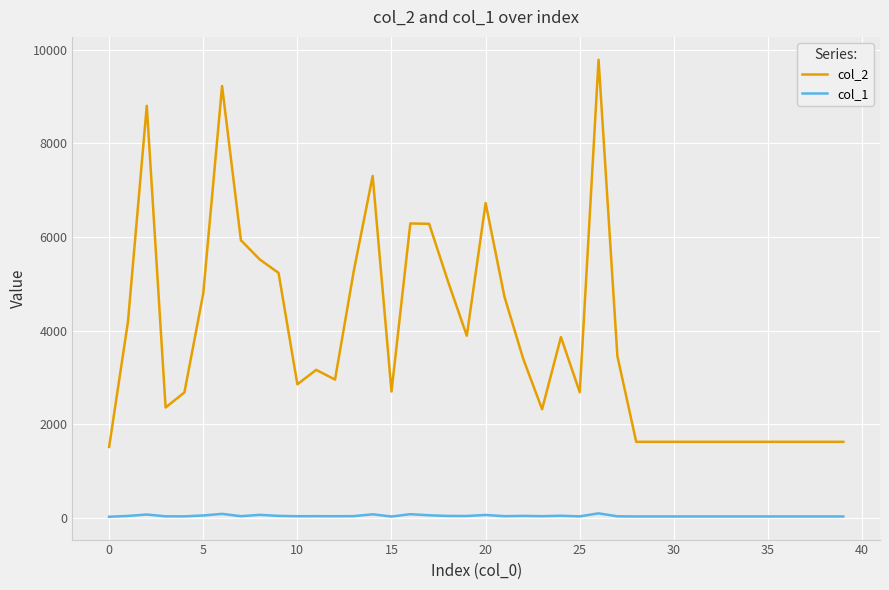

True or false: col_1 and col_2 cross at least once.

False